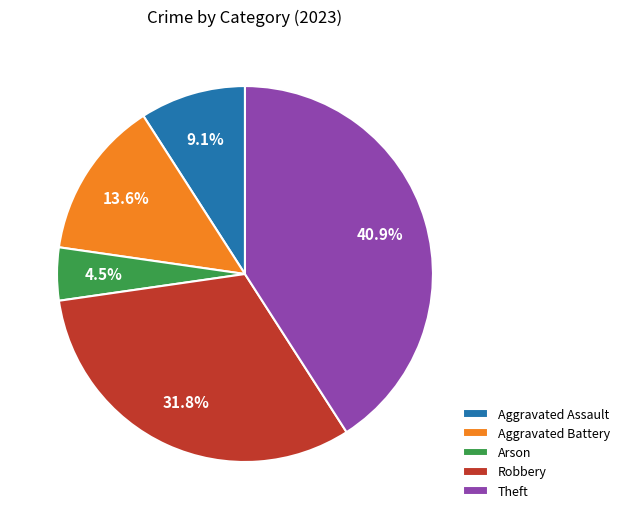

How many segments does this pie chart have?

5